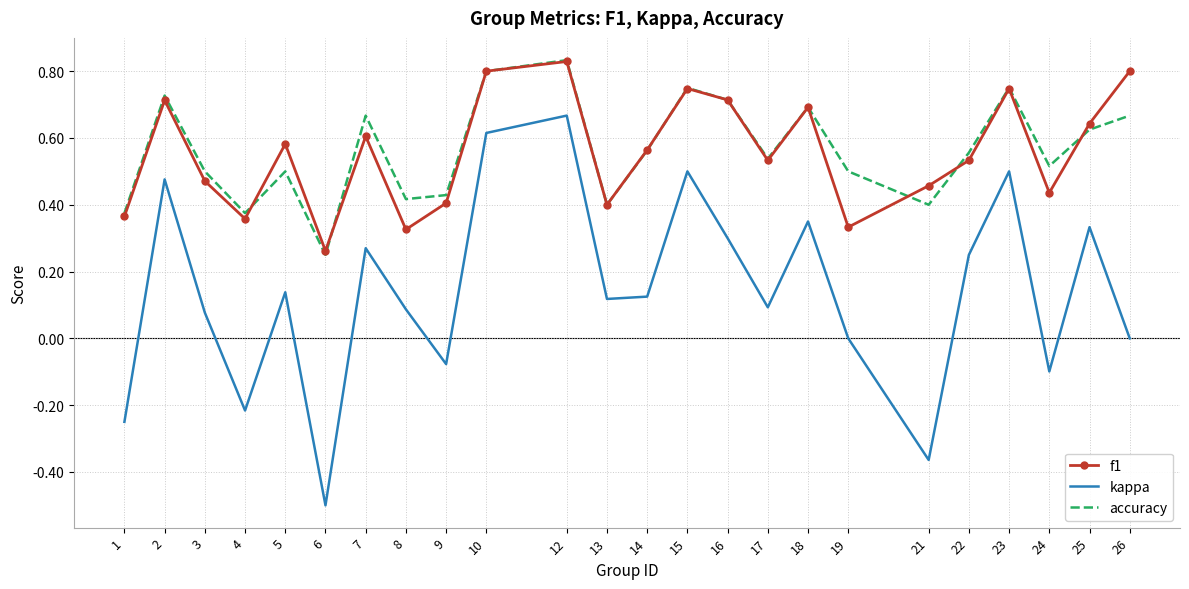

Which category has the lowest value in the accuracy series?

6